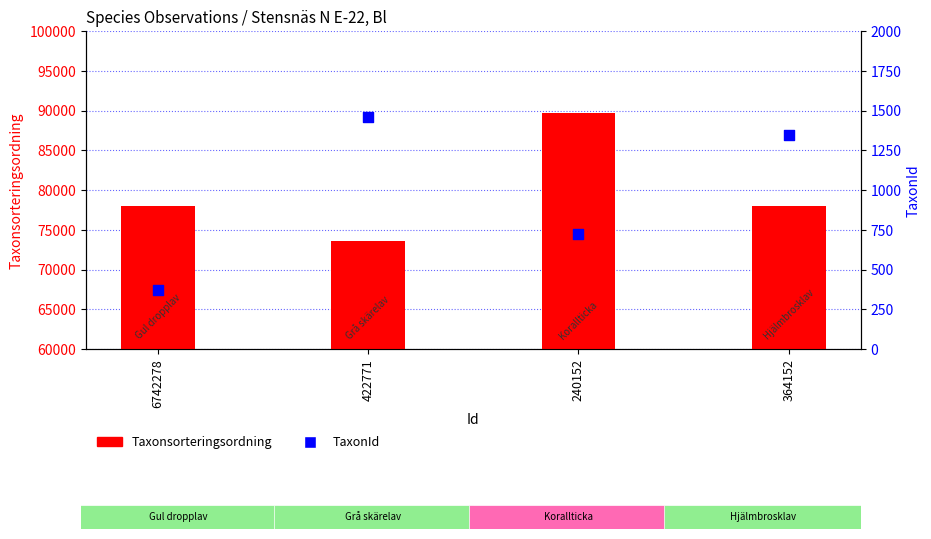

What is the total value across all series at 364152?

79355